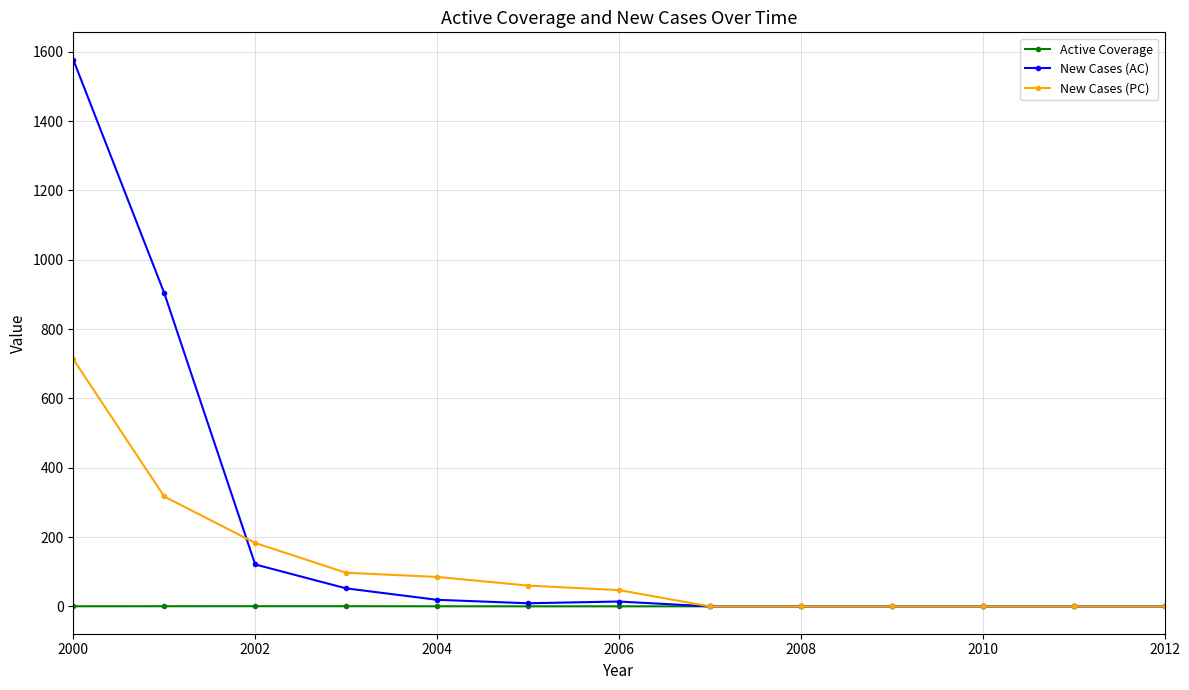

True or false: Active Coverage has more than 1 interior local peaks.

True